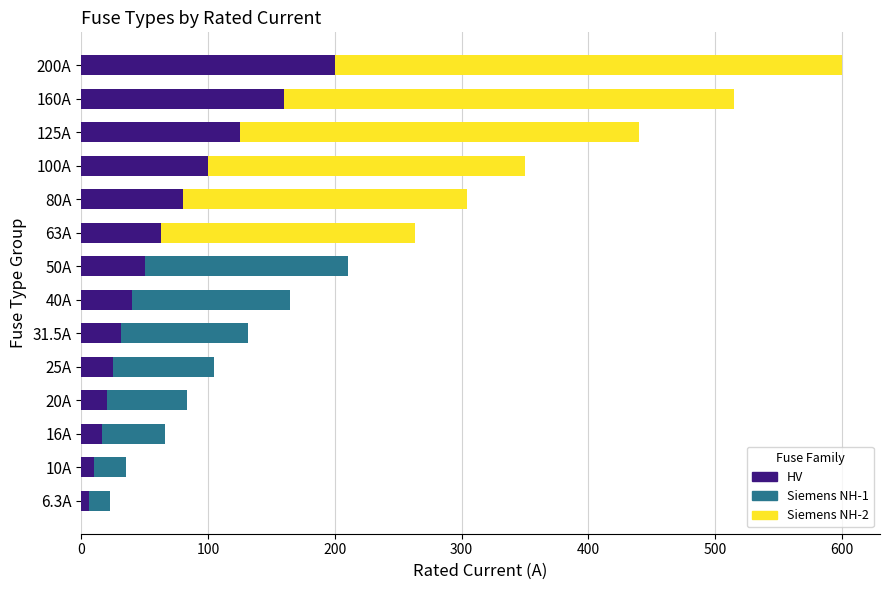

Is it true that HV equals 40.1 at 80A?

False